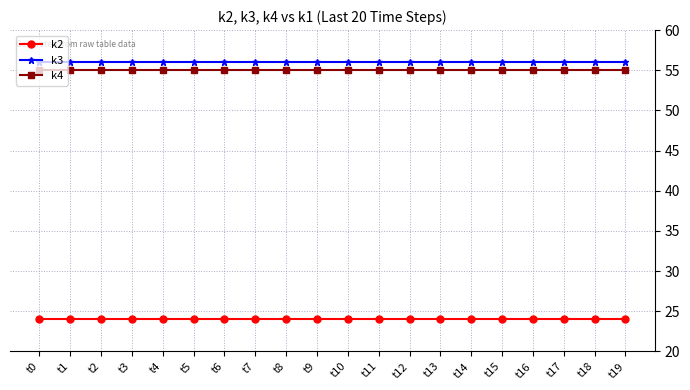

What is the sum of all k2 values?

480